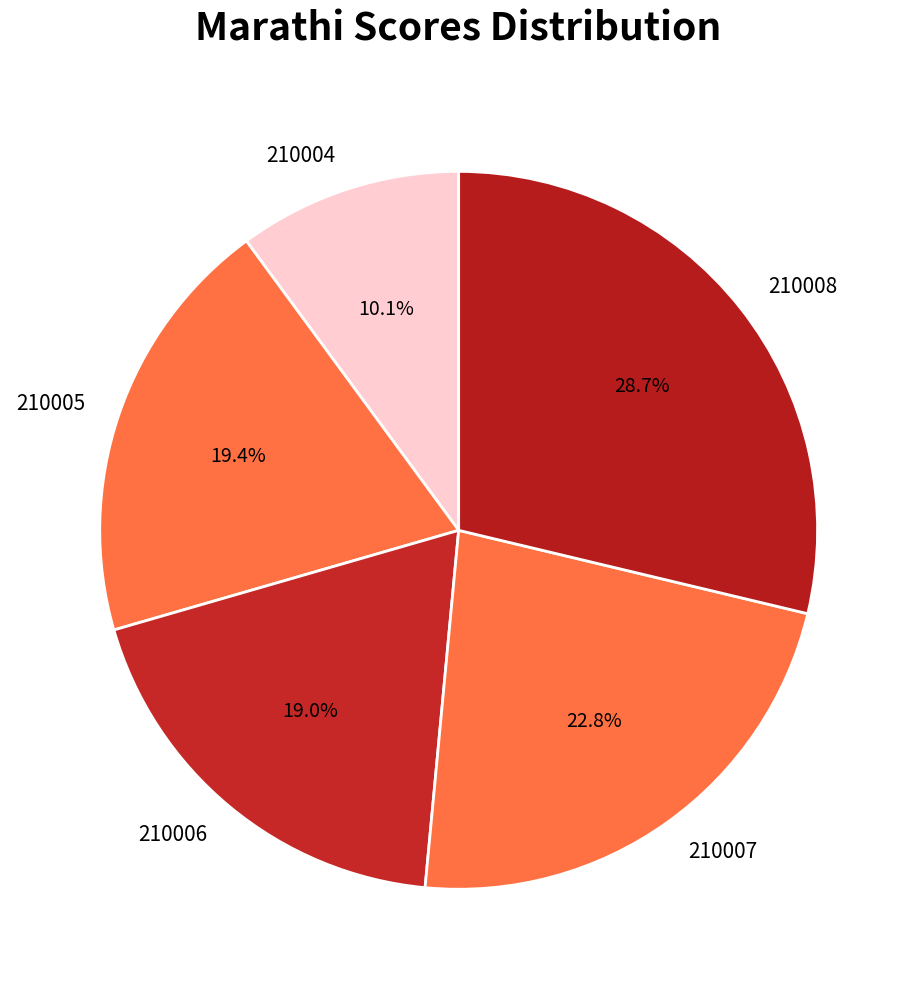

What portion of the pie excludes 210008?

71.3%